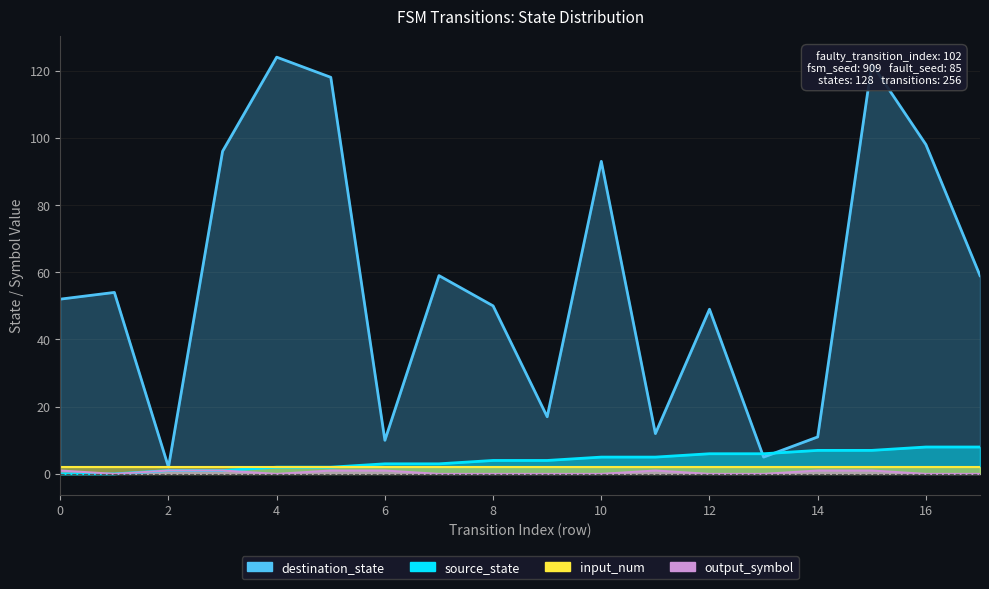

At which category is the sum across all series the highest?

15